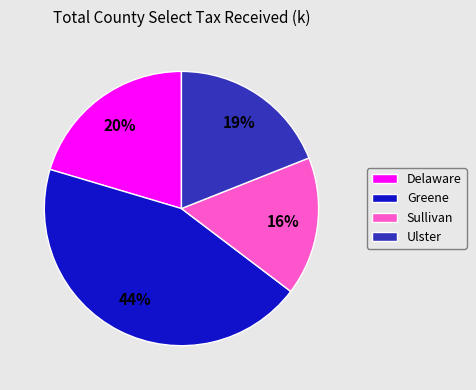

To the nearest percent, what portion does Delaware represent?

20%